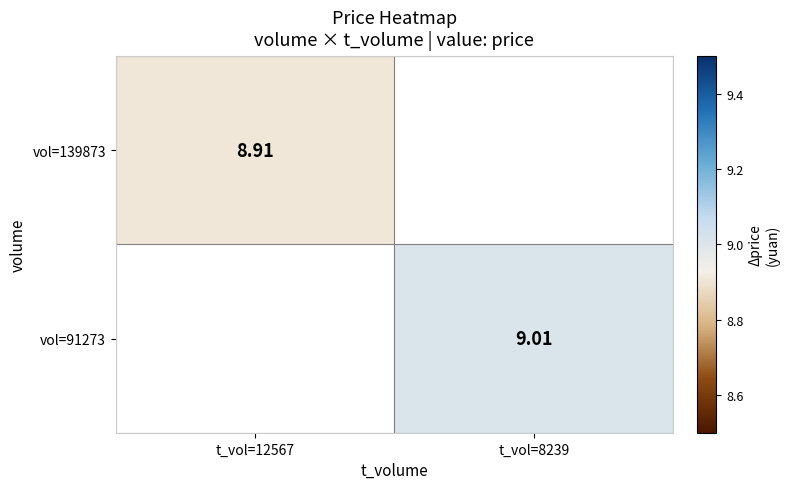

Which category has the lowest value in the vol=91273 series?

t_vol=12567